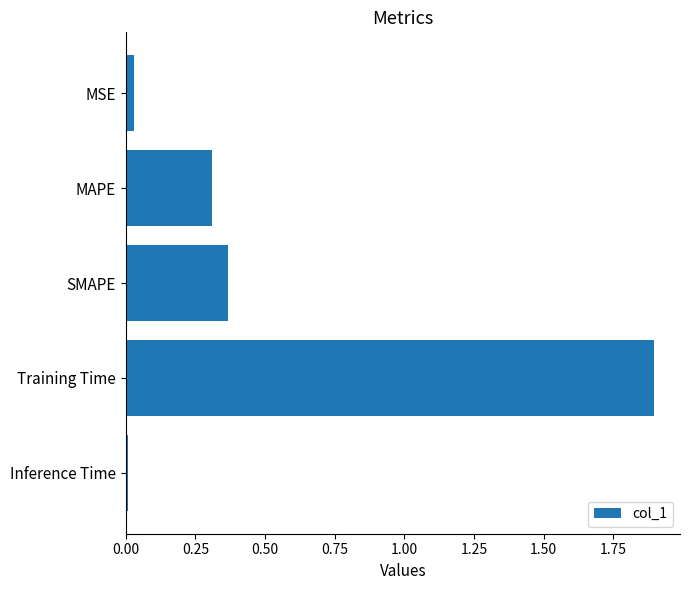

Which has a higher value, MAPE or Training Time?

Training Time